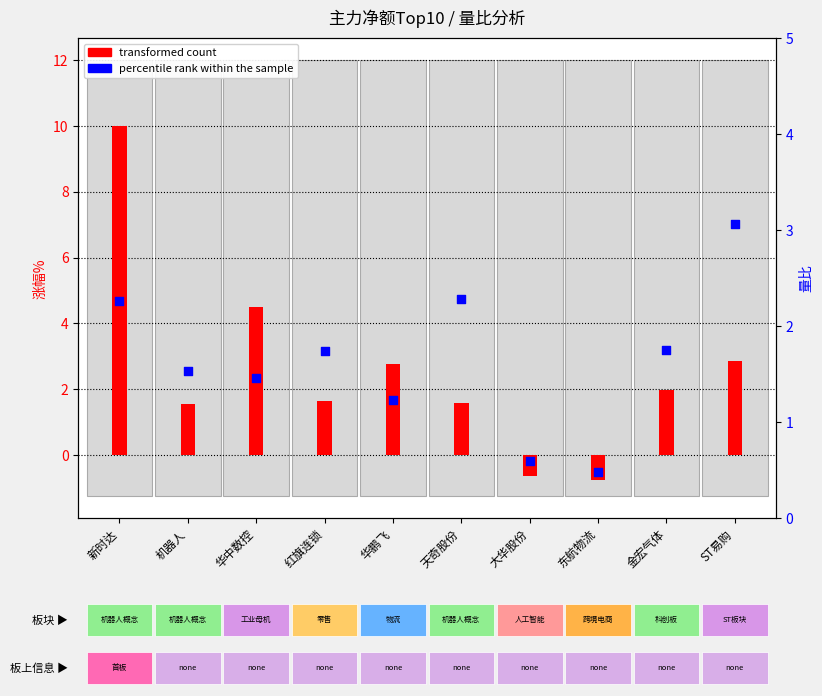

At how many categories does at least one series exceed 0?

10